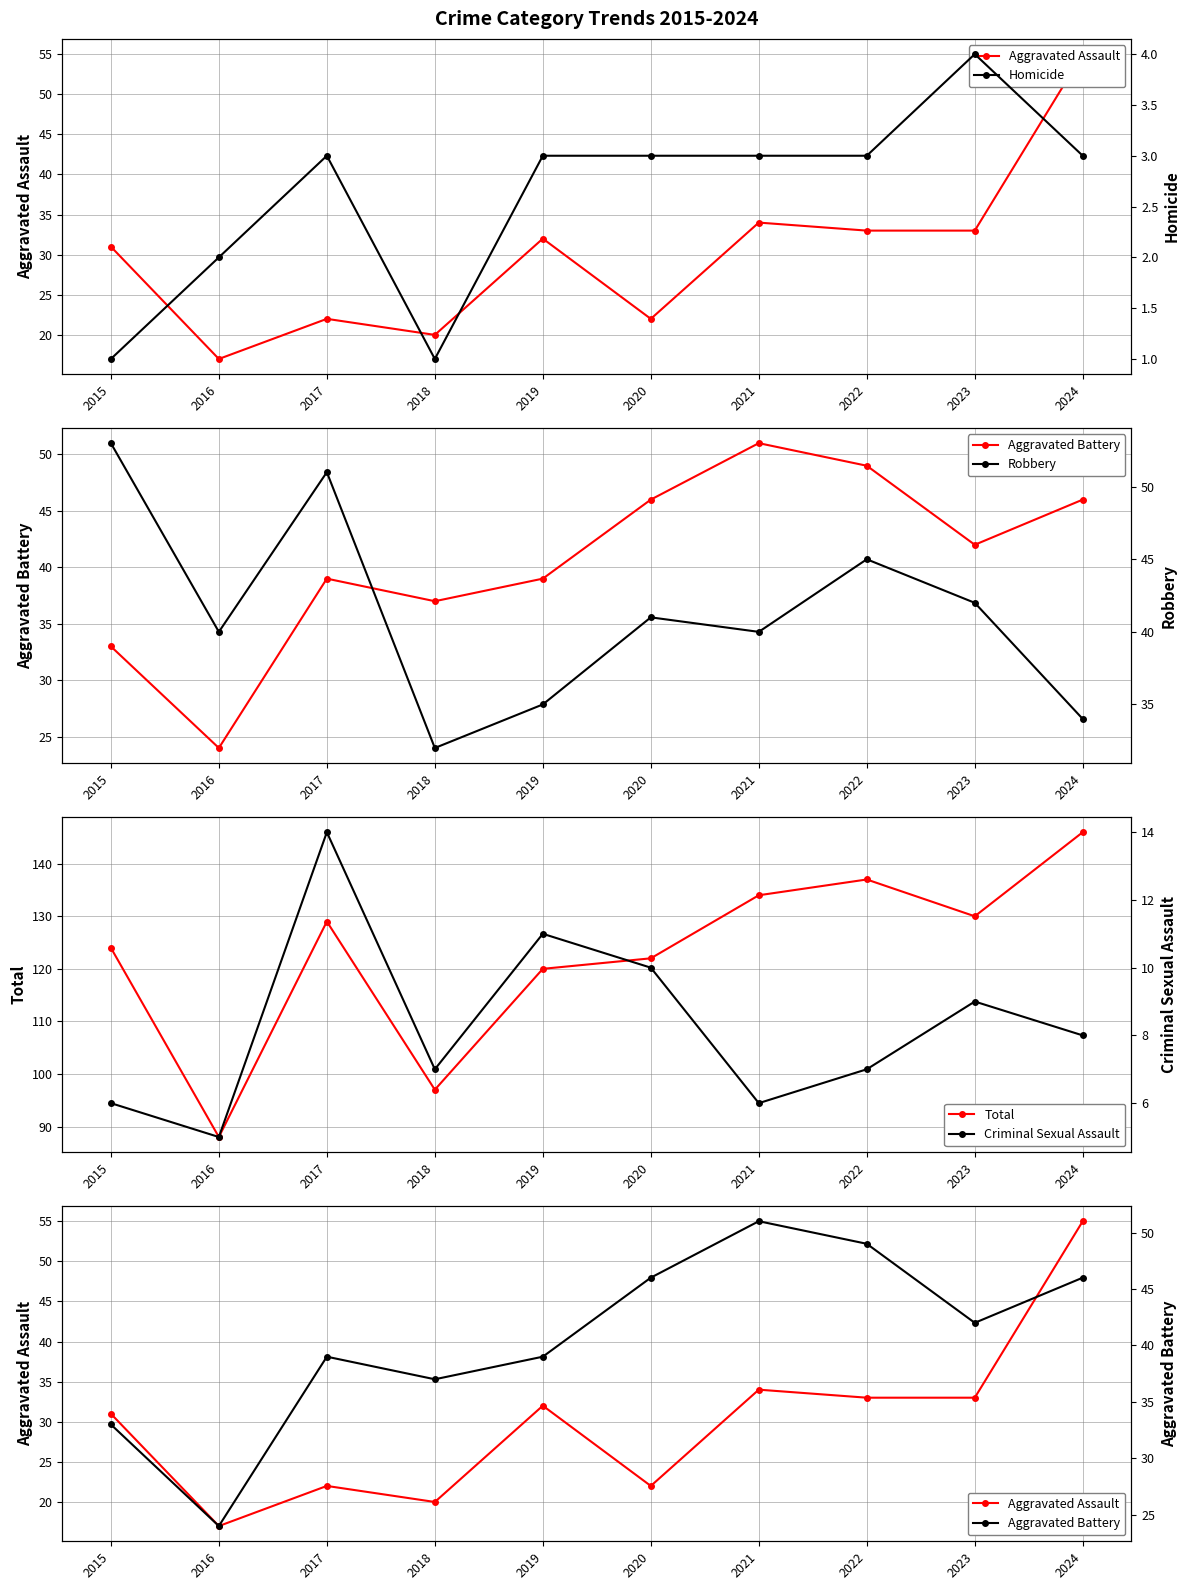

True or false: Total and Robbery intersect in this chart.

False